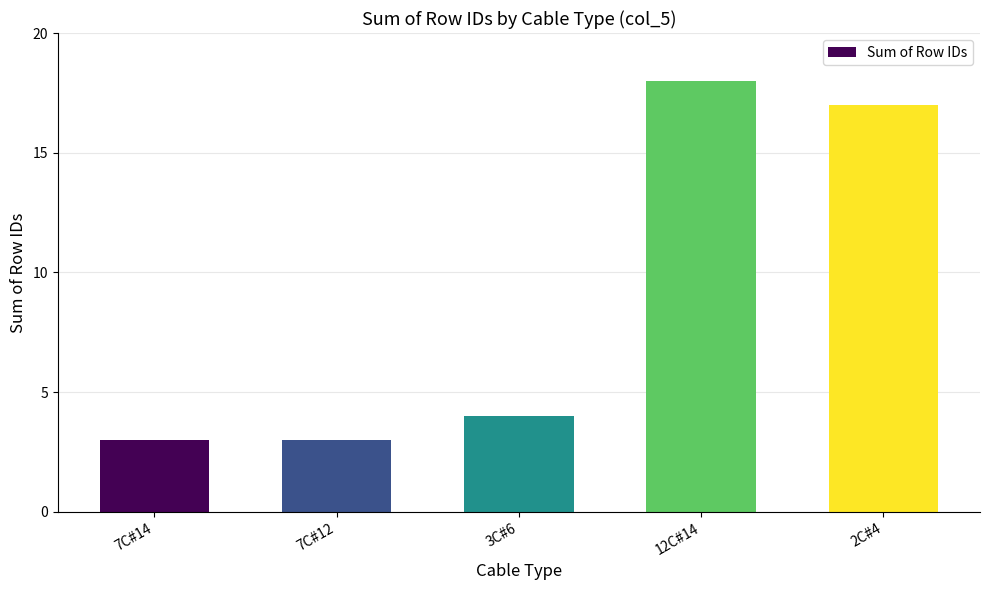

What is the smallest value displayed?

3